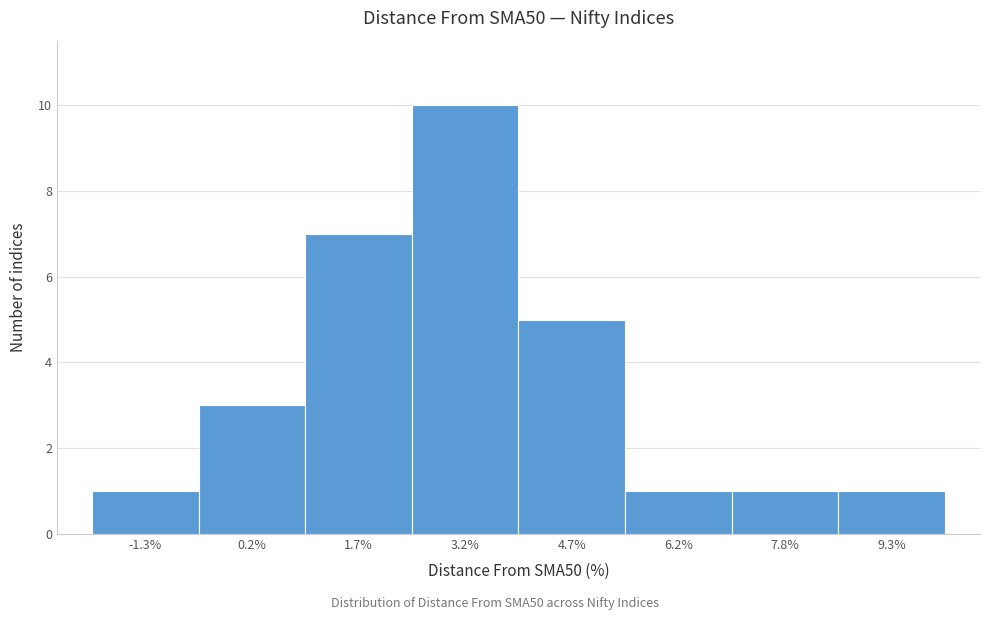

Reading left to right, list every bar in this chart as the range it spans on the x-axis followed by its height. Neither the bar edges nor the heights are printed on the chart, so give them approximately, as read against the axes.

-2.0 to -0.6: 1
-0.6 to 1.0: 3
1.0 to 2.4: 7
2.4 to 4.0: 10
4.0 to 5.4: 5
5.4 to 7.0: 1
7.0 to 8.6: 1
8.6 to 10.0: 1